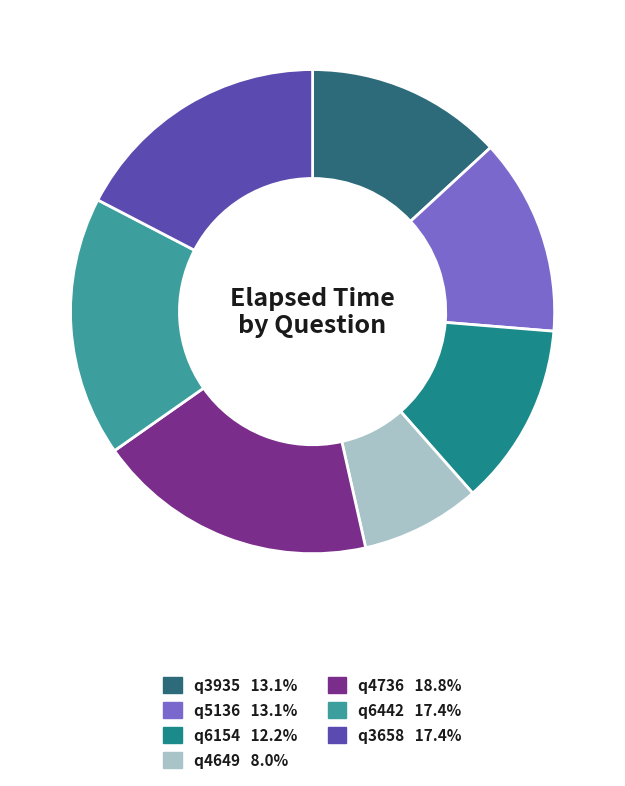

What percentage is the q6442 slice, to the nearest percent?

17%